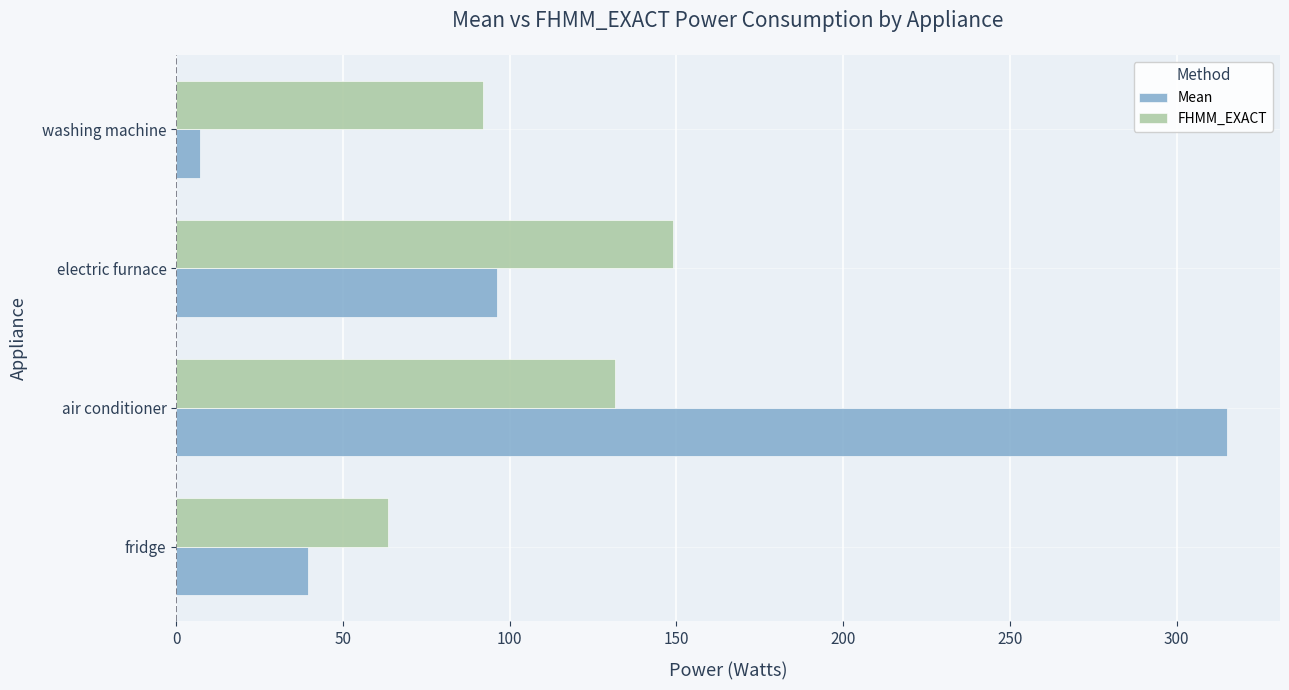

List the series in order of their overall mean, lowest first.

FHMM_EXACT, Mean